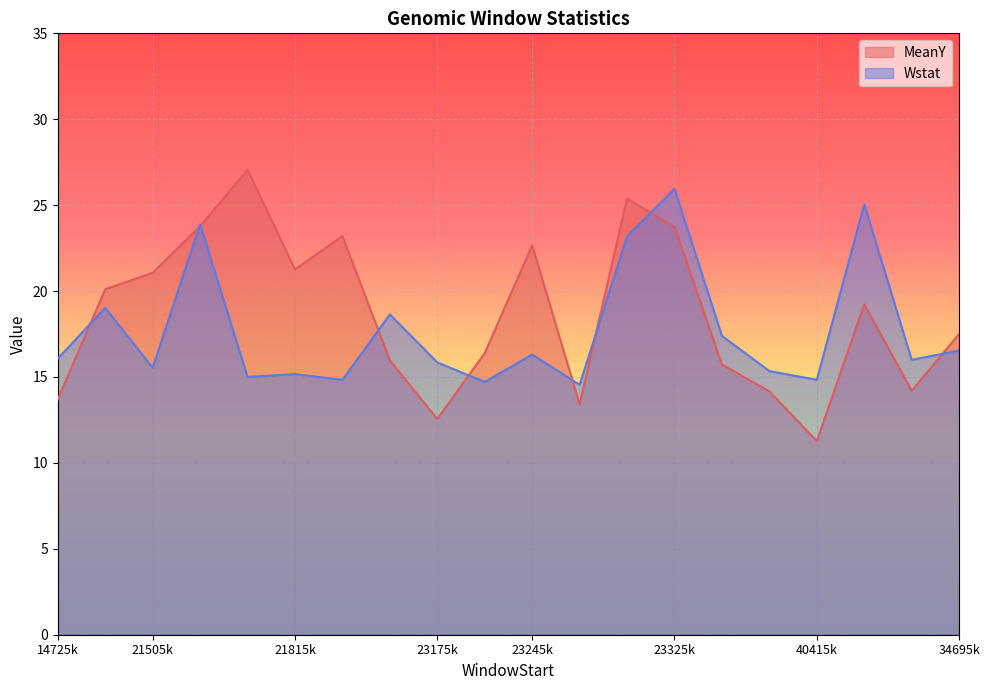

Which series has the largest range (max minus min)?

MeanY